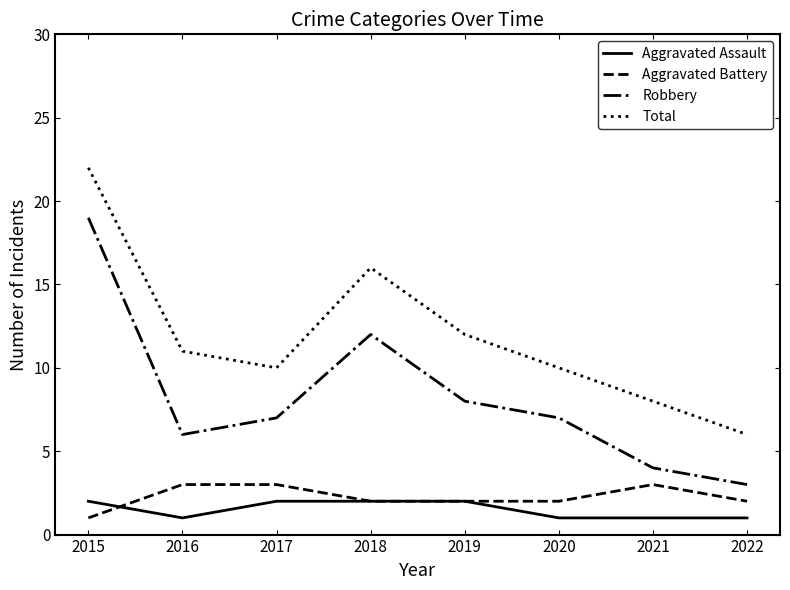

The Aggravated Assault series shows 1 at 2020. True or false?

True